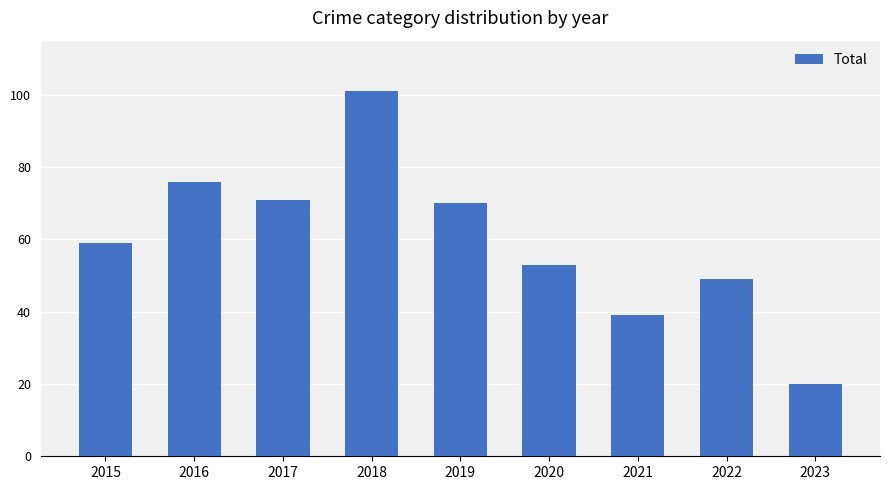

What is the sum of all values?

538